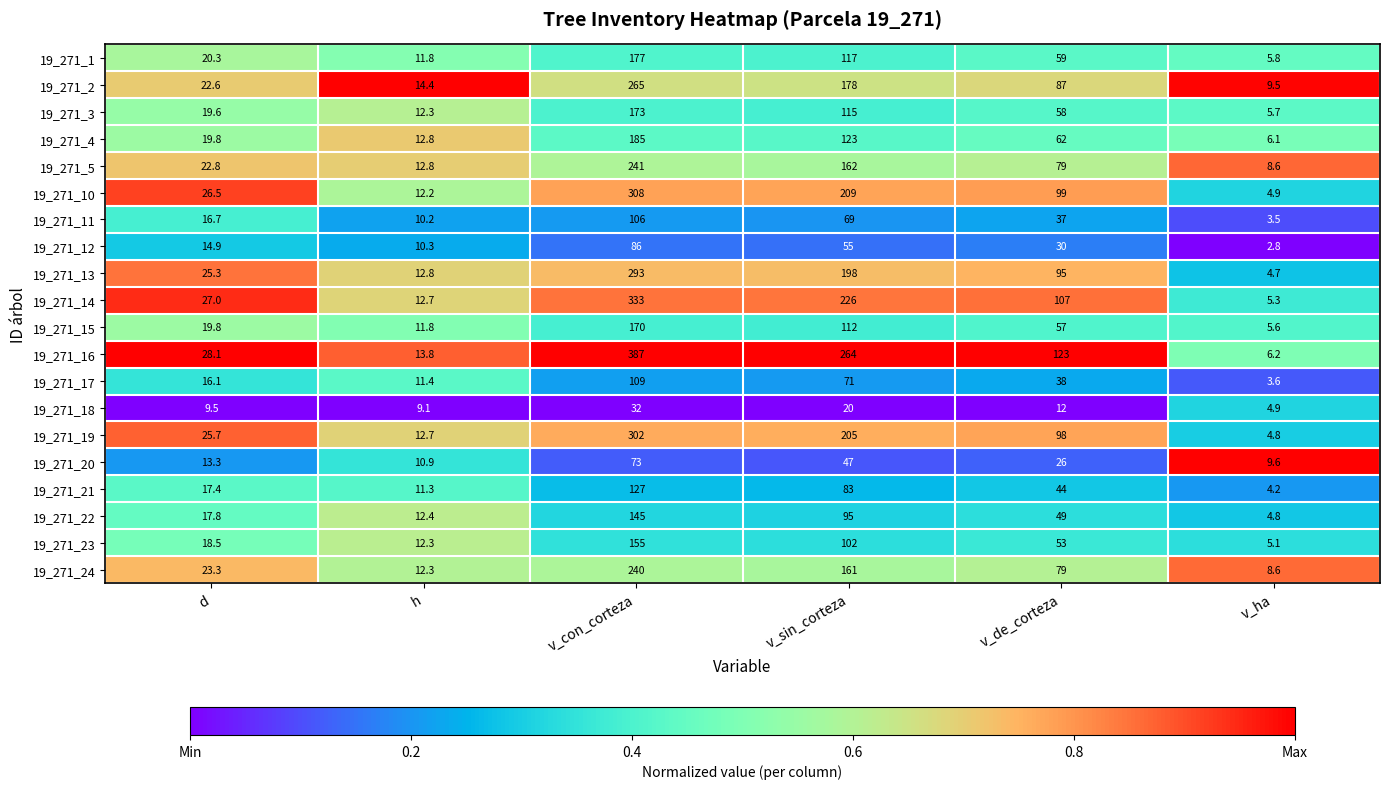

What value does the 19_271_24 series have at d?

23.3